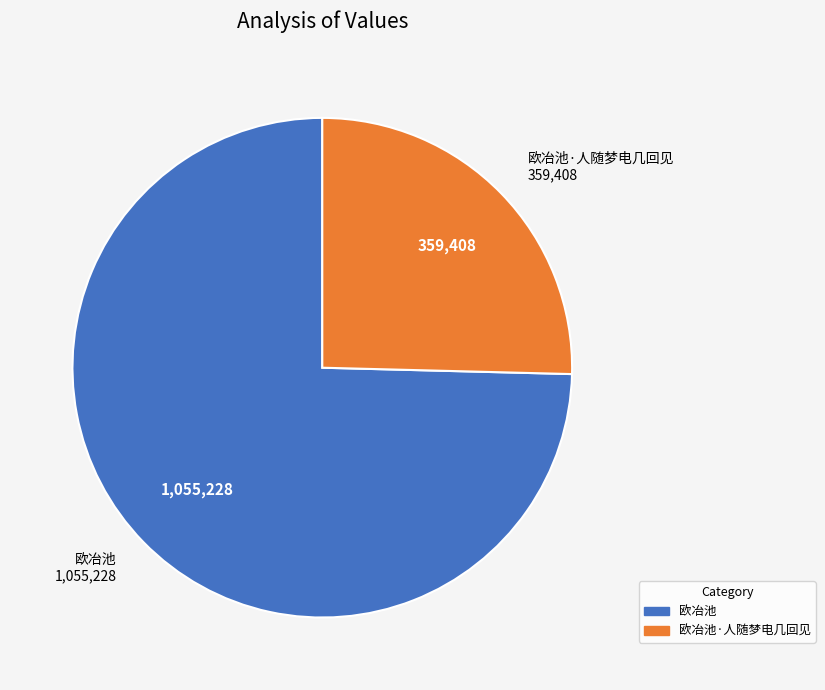

Does any single category account for the majority?

Yes